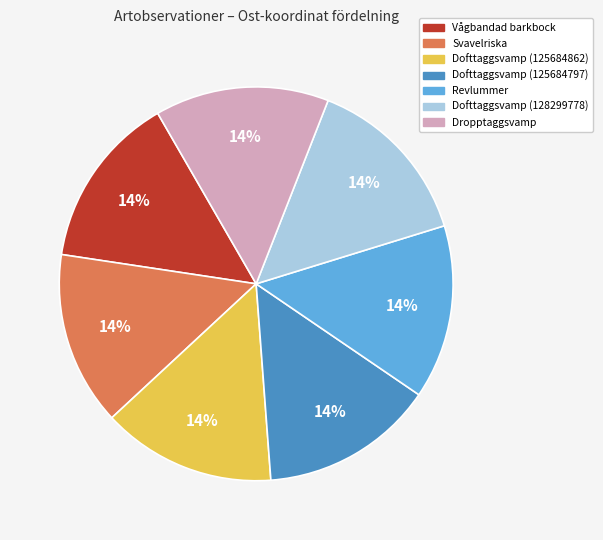

Is there any slice that represents more than half of the pie?

No